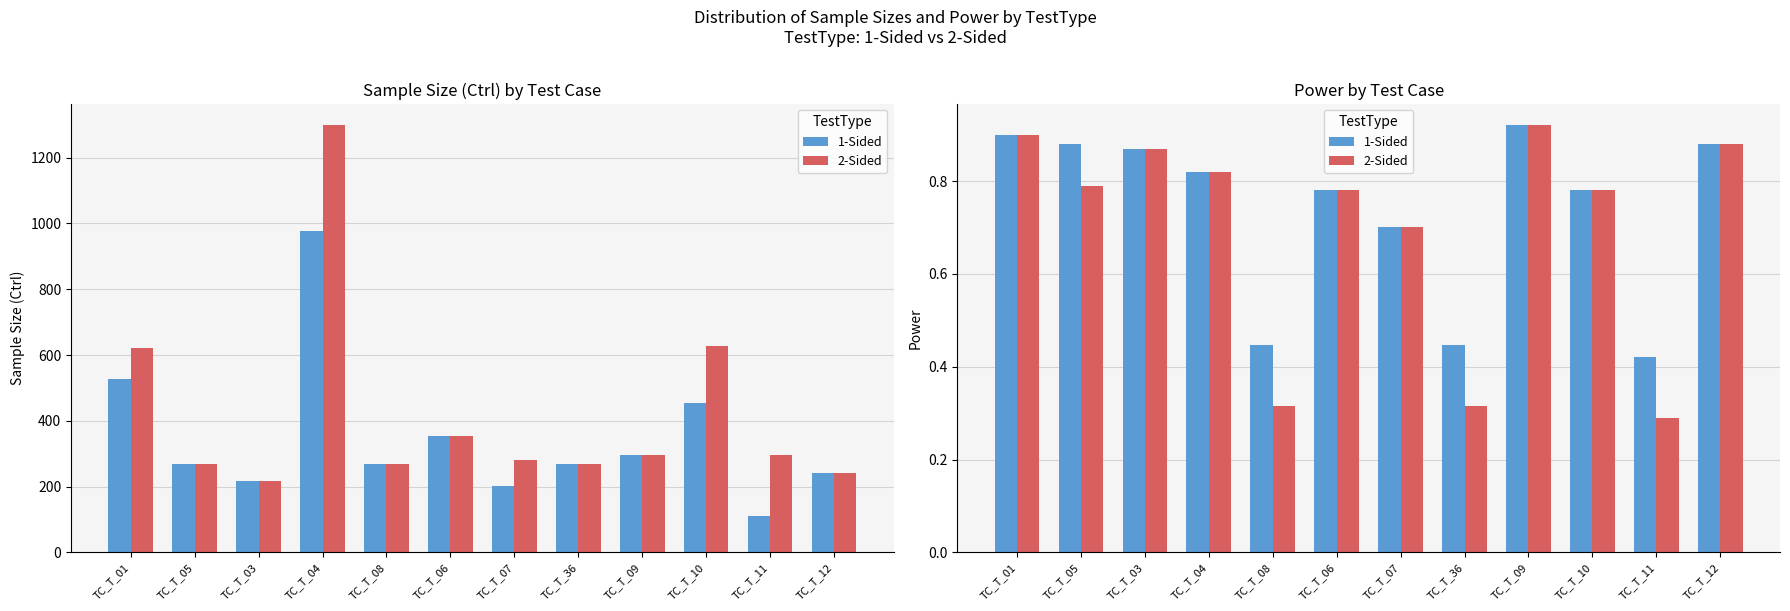

True or false: 2-Sided has a value of 0.6 at TC_T_03.

False